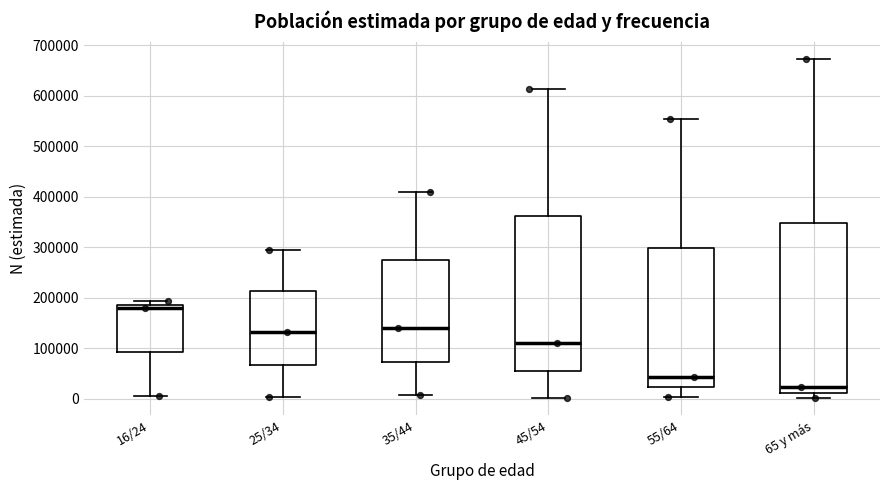

Reading left to right, transcribe this box plot: for each box, give where its median line is, the range the box spans, and where its two whiskers end, as read against the y-axis. The values are not printed on the chart, so give them approximately, as read against the axis.

16/24: median 180000, box 90000 to 190000, whiskers 0 to 190000 (just above the box's upper edge)
25/34: median 130000, box 70000 to 210000, whiskers 0 to 290000
35/44: median 140000, box 70000 to 270000, whiskers 10000 to 410000
45/54: median 110000, box 60000 to 360000, whiskers 0 to 610000
55/64: median 40000, box 20000 to 300000, whiskers 0 to 550000
65 y más: median 20000, box 10000 to 350000, whiskers 0 to 670000